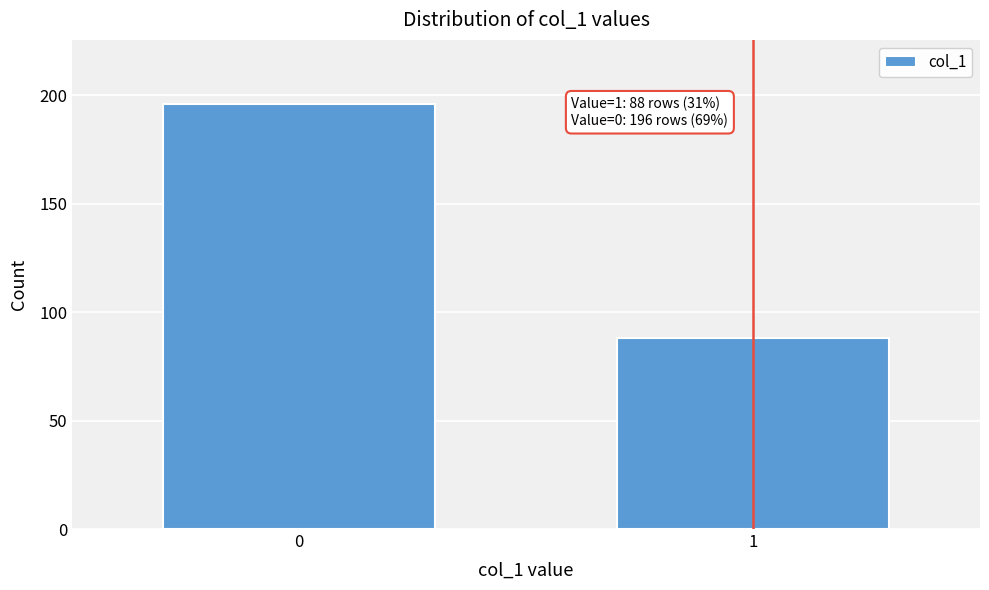

Reading left to right, extract all data points from this chart.

196	88